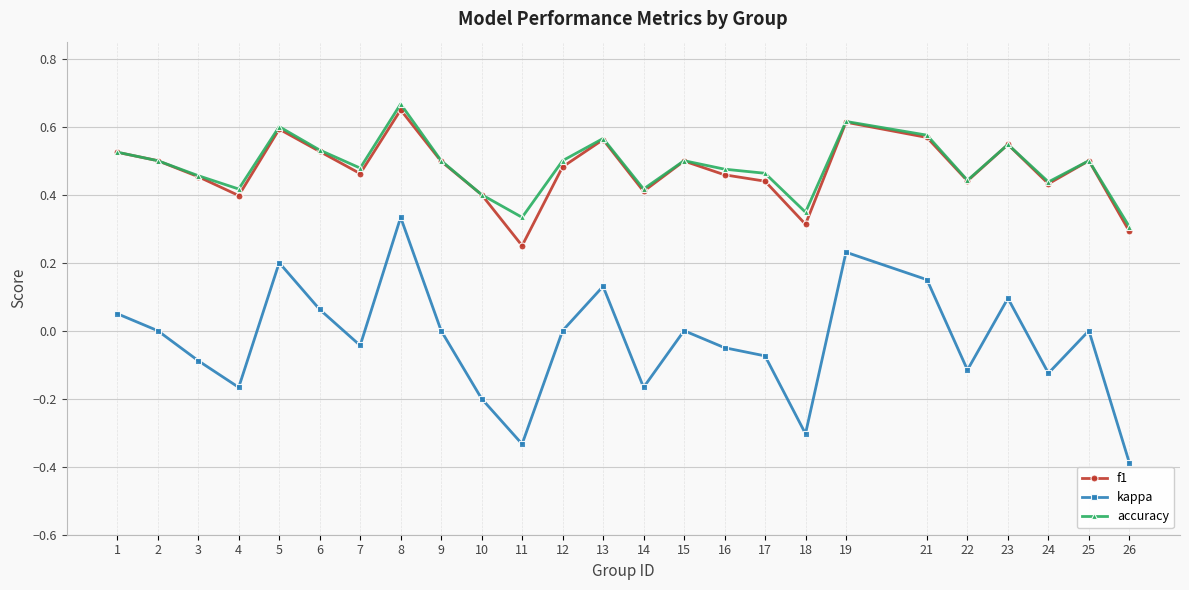

Count the number of categories in the chart.

25